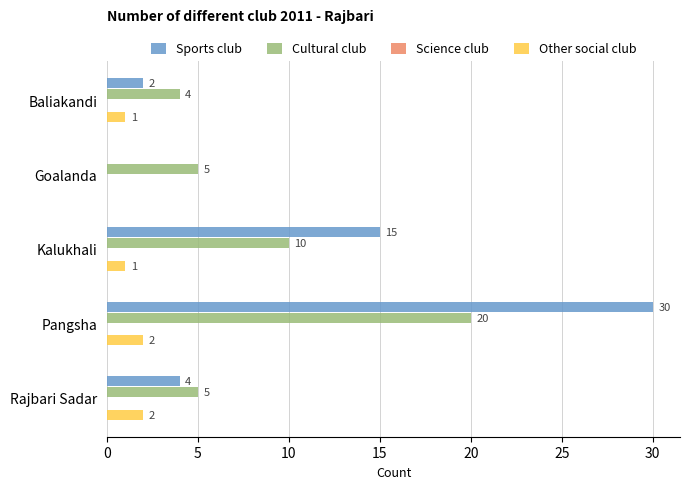

What is the sum of all Sports club values?

51